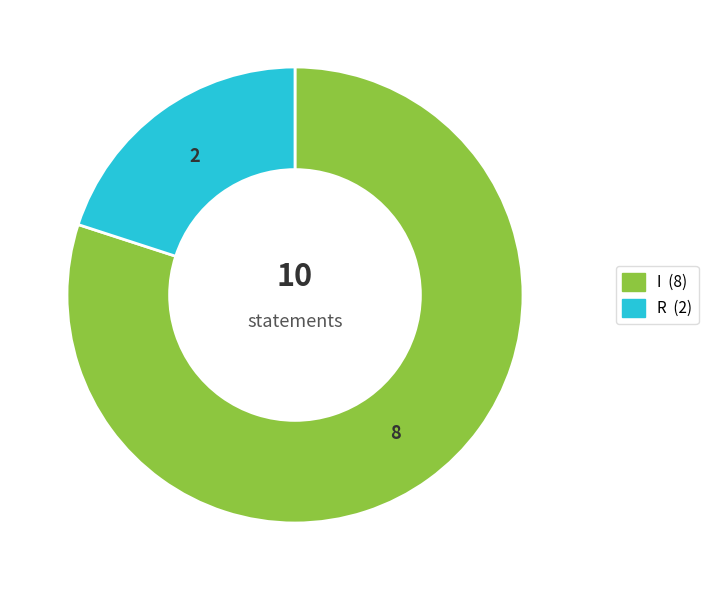

What is the smallest slice in the pie chart?

R